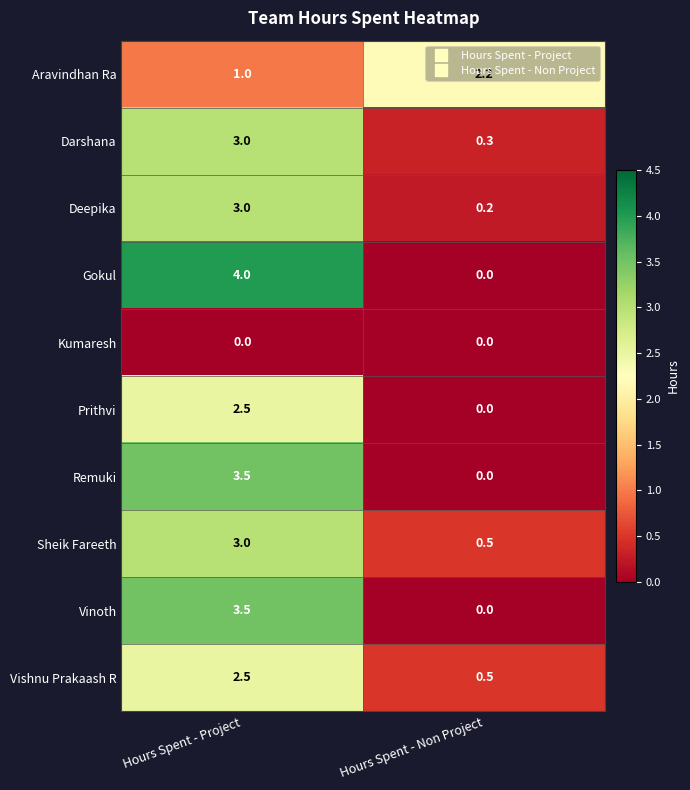

Is it true that Darshana equals 0.3 at Hours Spent - Non Project?

True